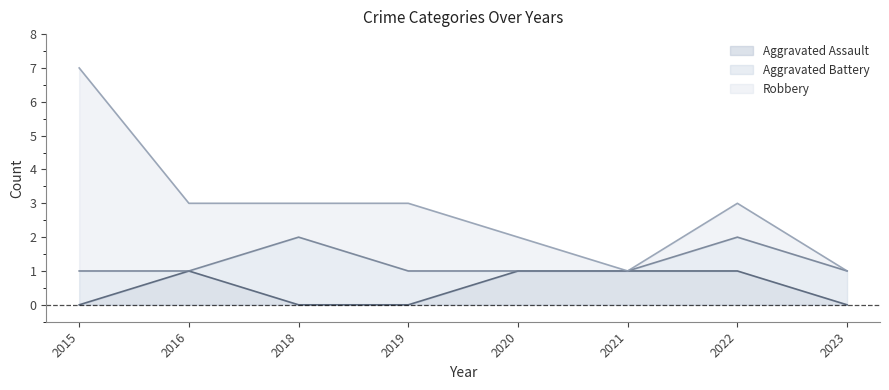

At which label does Aggravated Assault reach its peak?

2016